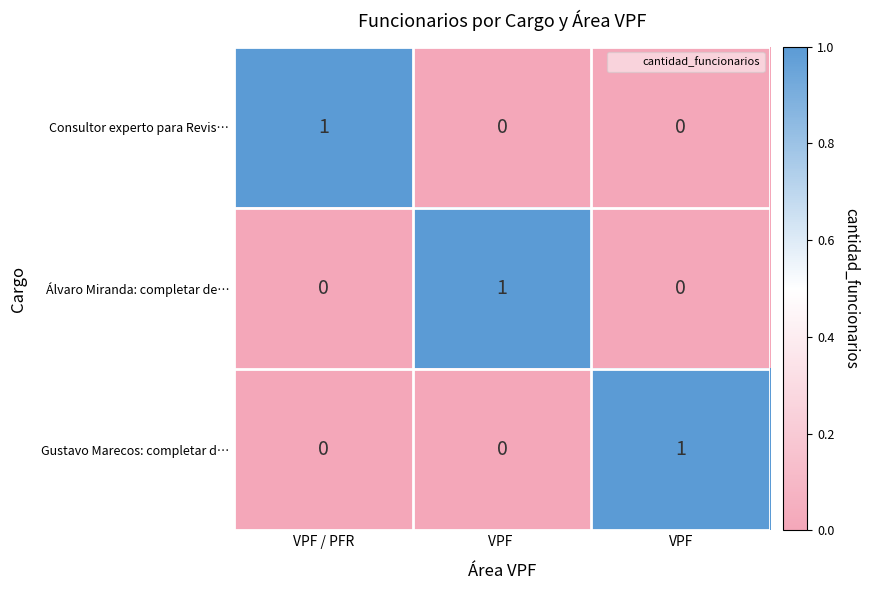

At how many categories does at least one series exceed 0?

3